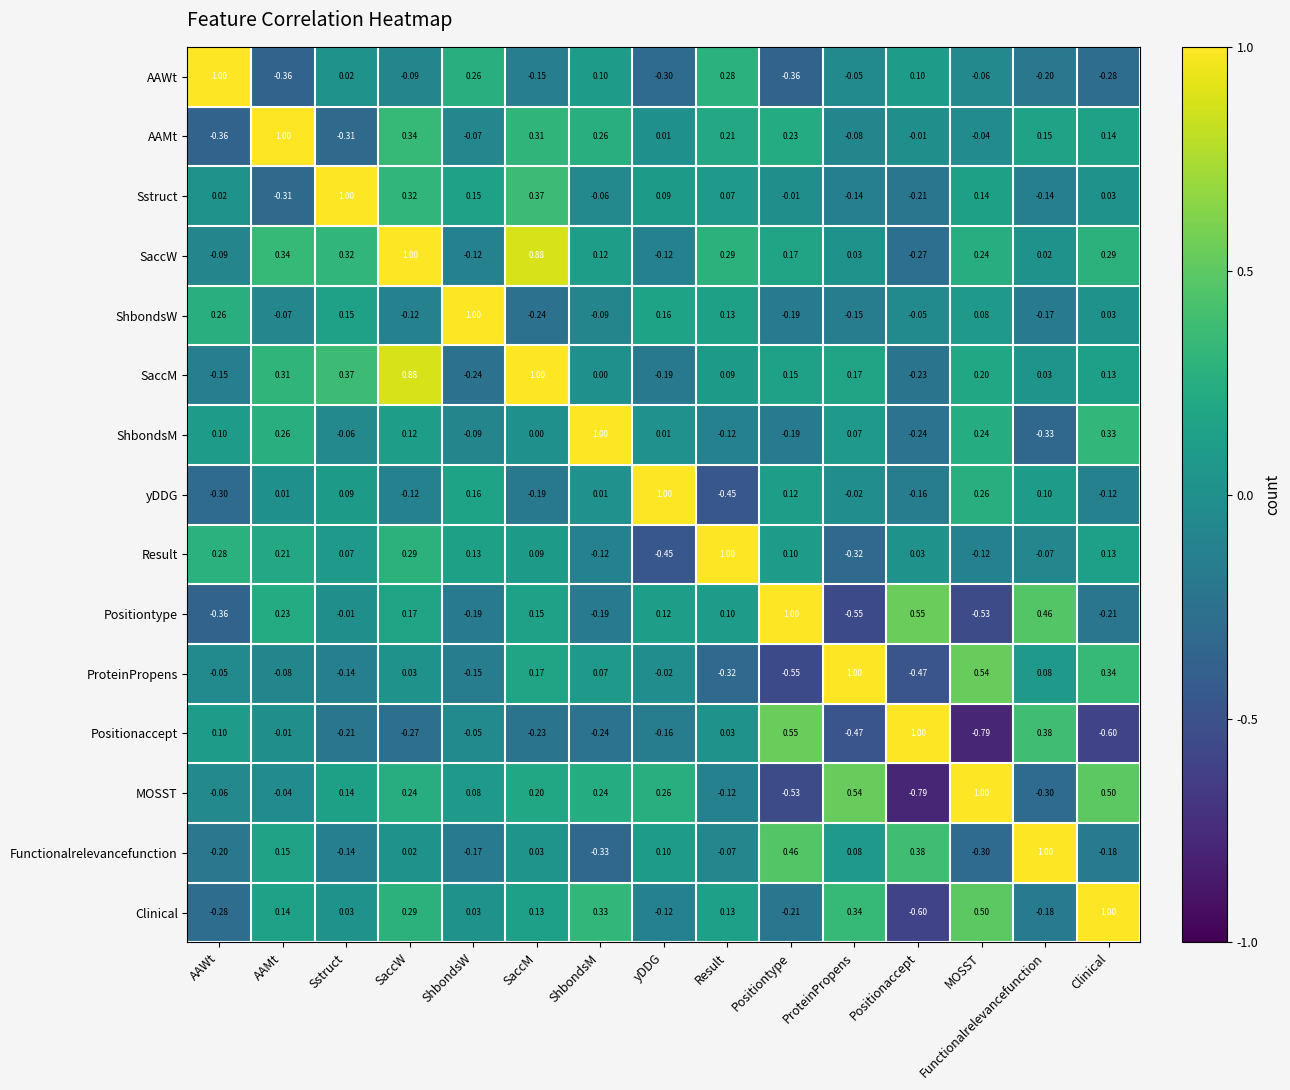

At which label does AAMt reach its minimum?

AAWt